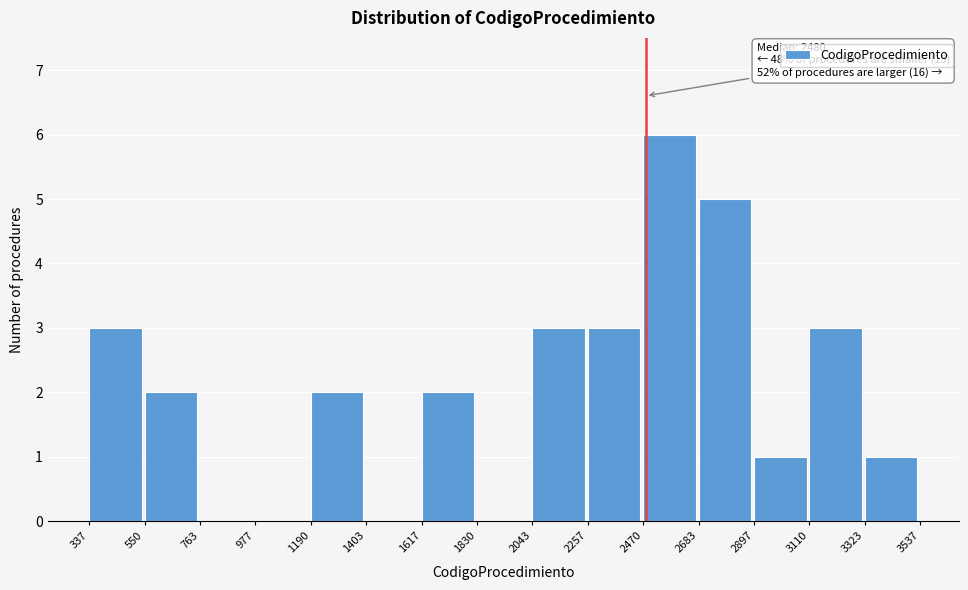

Over which range of the x-axis is the bar tallest?

2470 to 2683